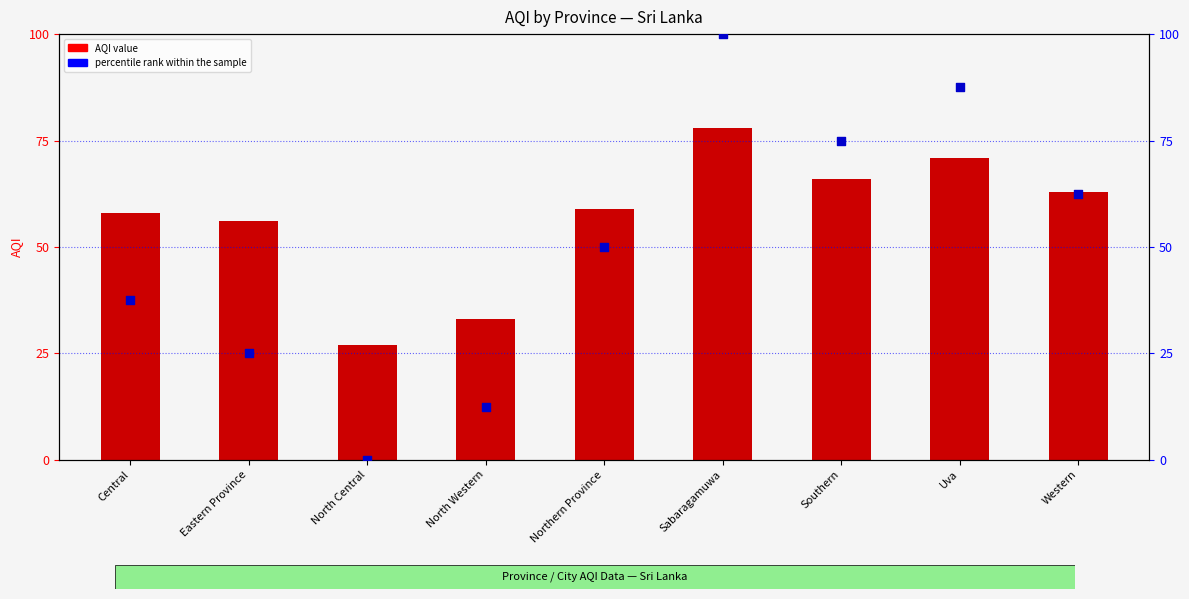

Is the value of percentile rank within the sample at Southern greater than the value of AQI at Central?

Yes